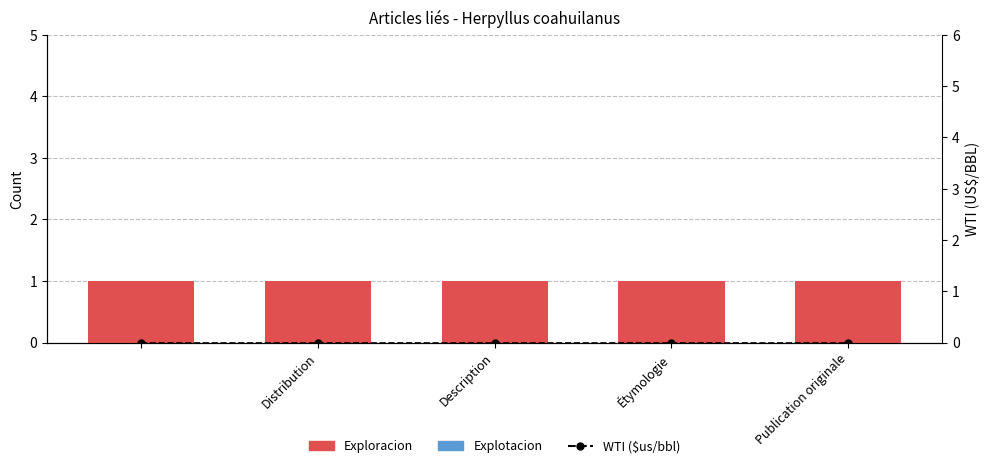

How many categories are shown in the chart?

5